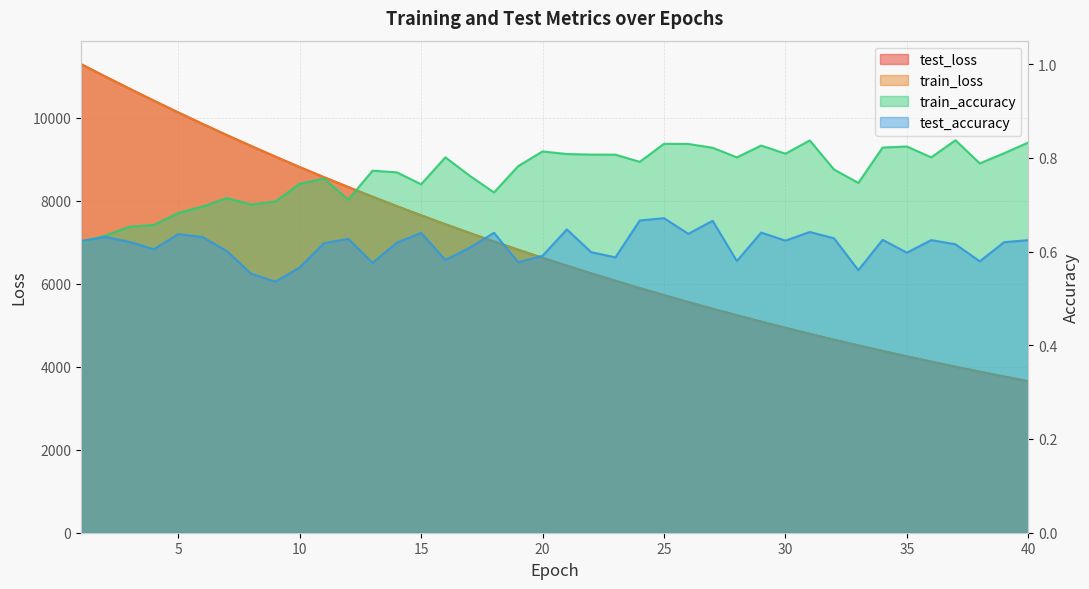

The test_accuracy series shows 0.6 at 7. True or false?

True